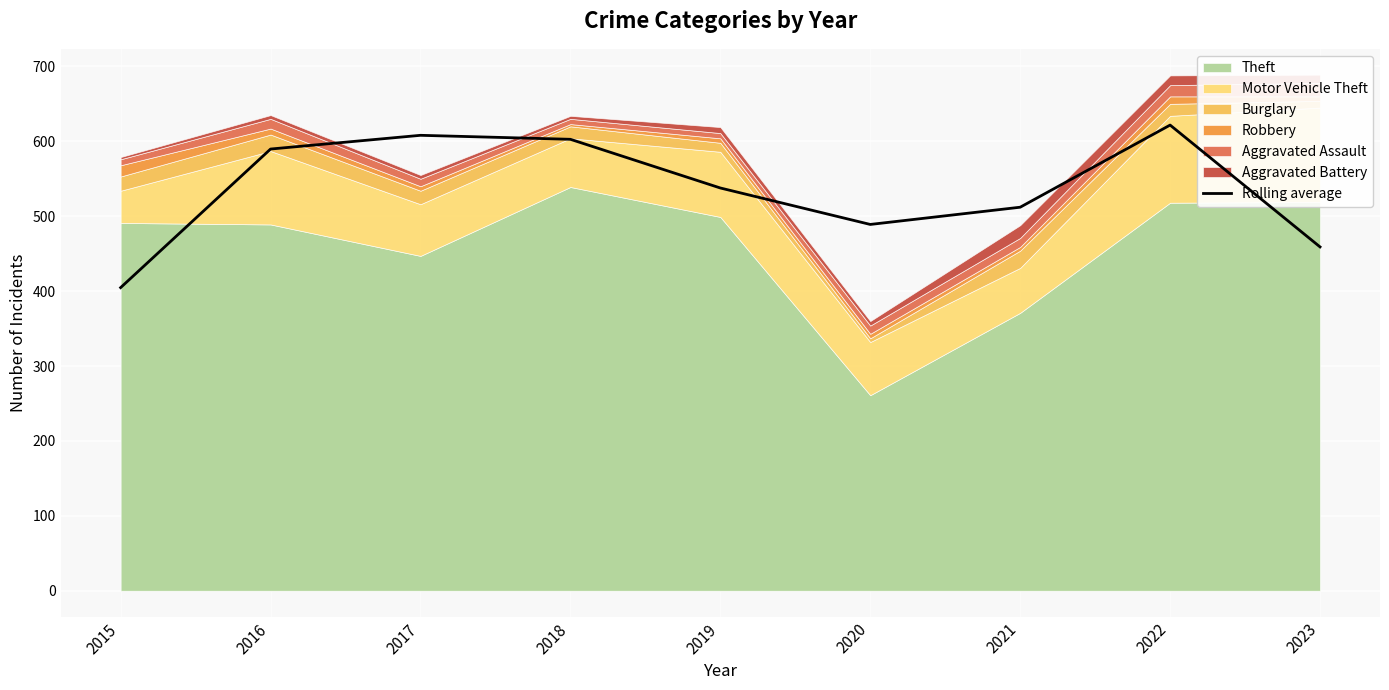

The value at 2023 is 459.0. True or false?

True